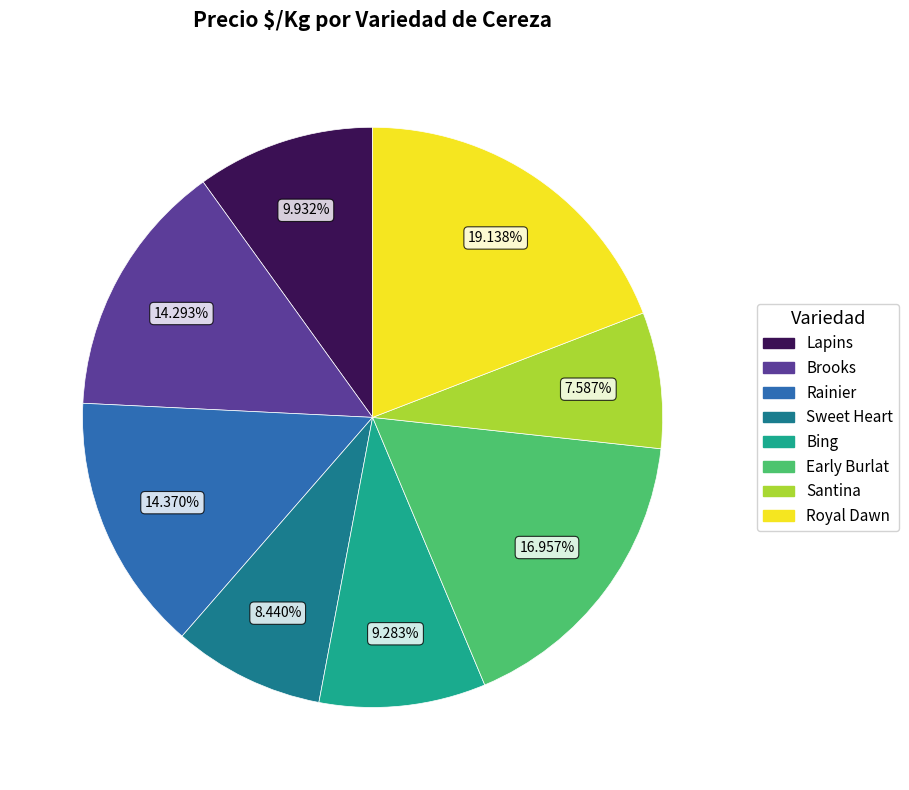

Which category has the smallest portion of the pie?

Santina